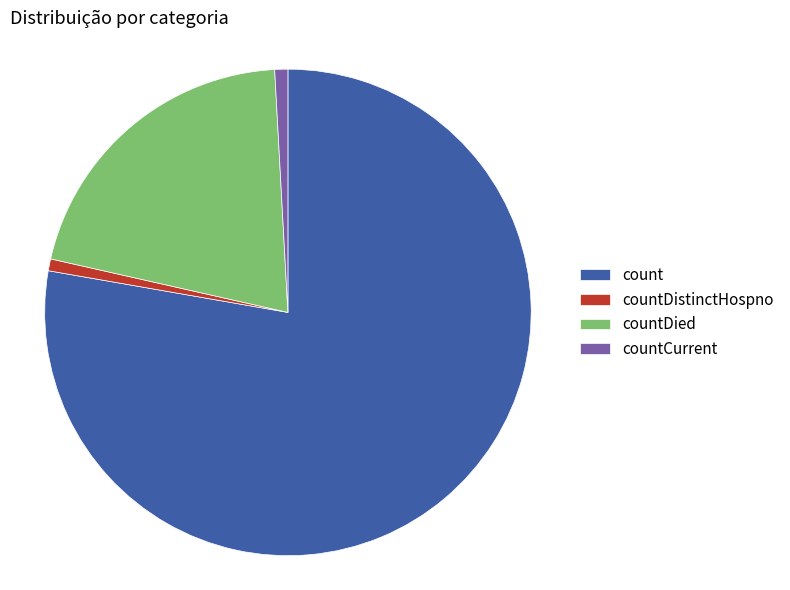

Is countCurrent the majority of the pie?

No